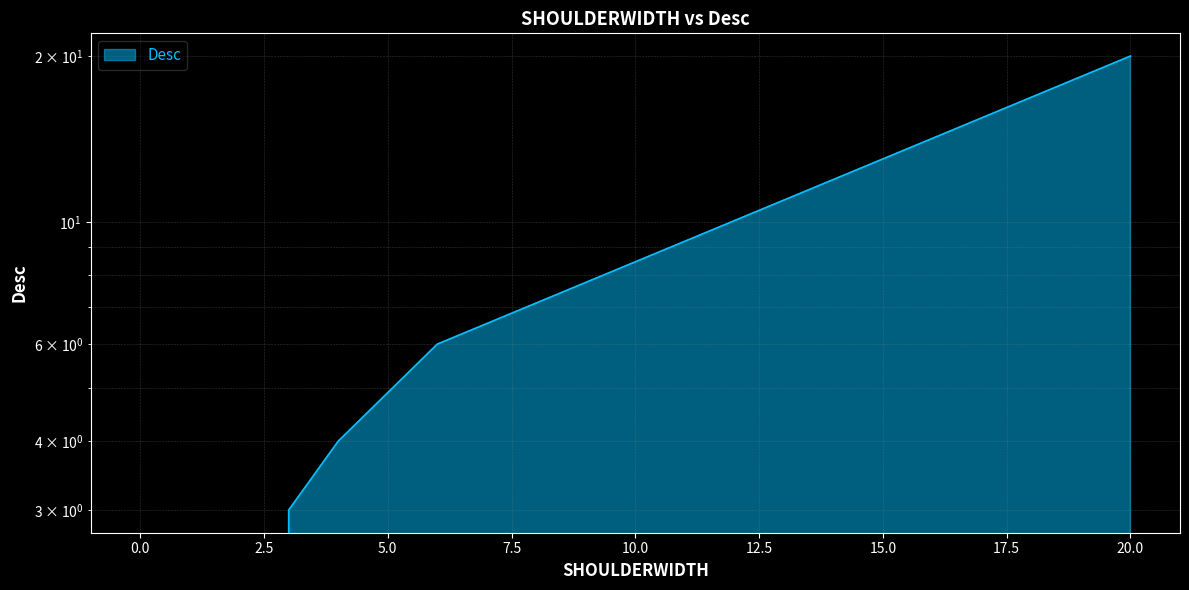

What is the maximum value shown in the chart?

20